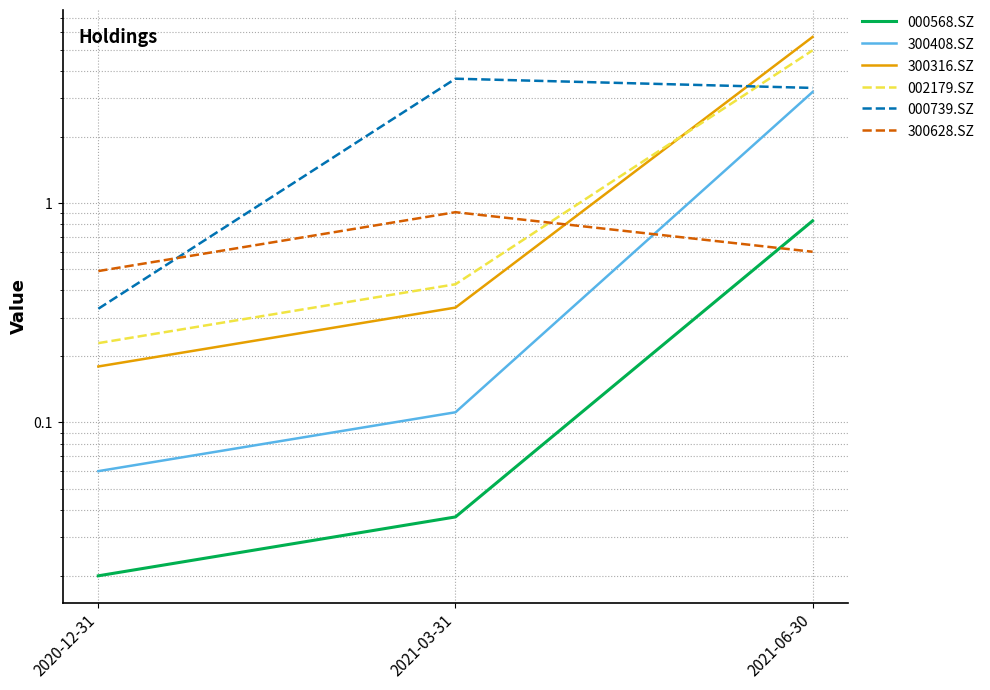

What is the difference between the maximum and second lowest values in the 300628.SZ series?

0.3